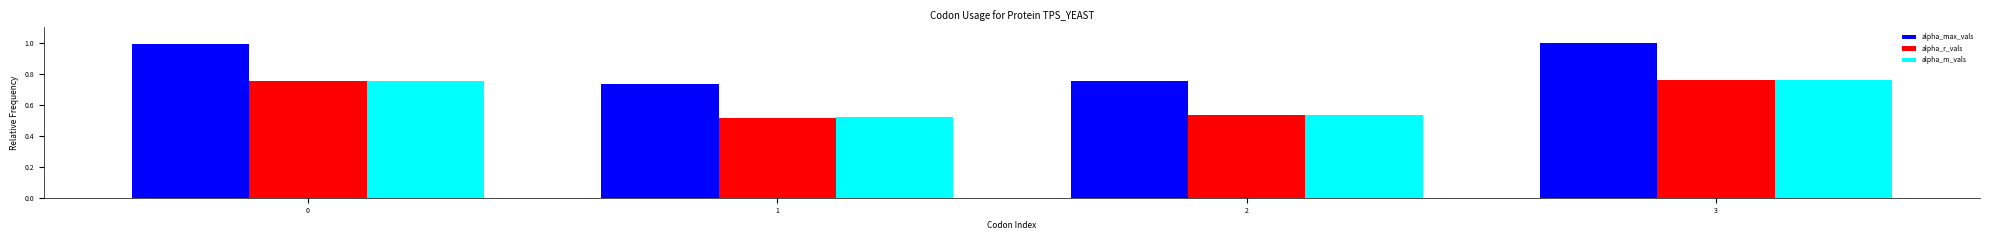

Which series changed the most between 0 and 1?

alpha_max_vals